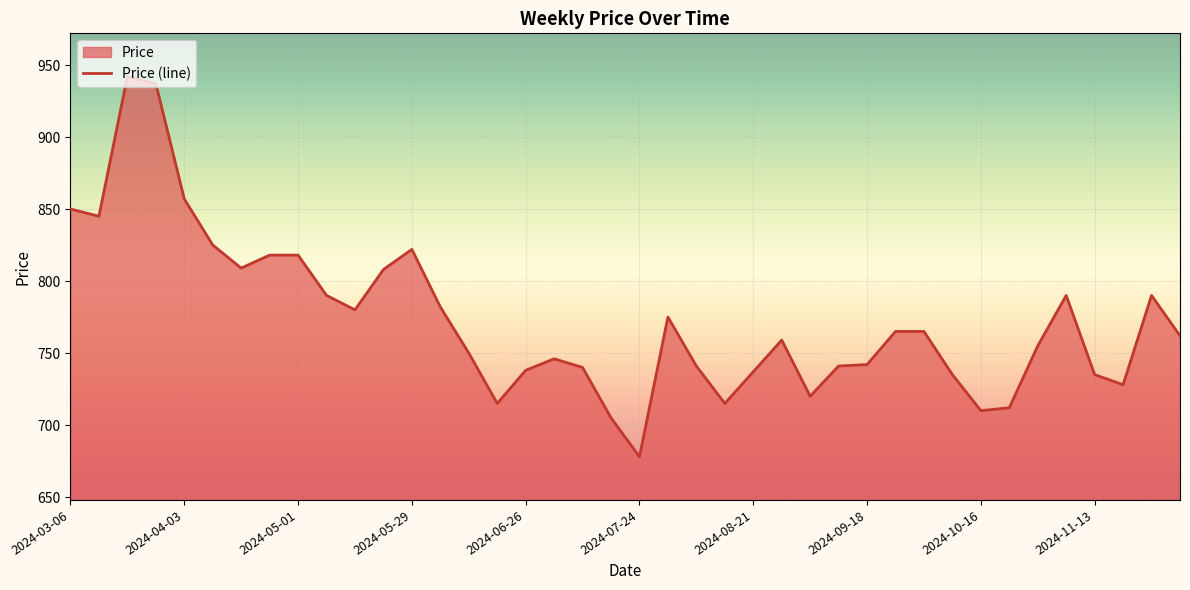

What is the greatest value displayed?

942